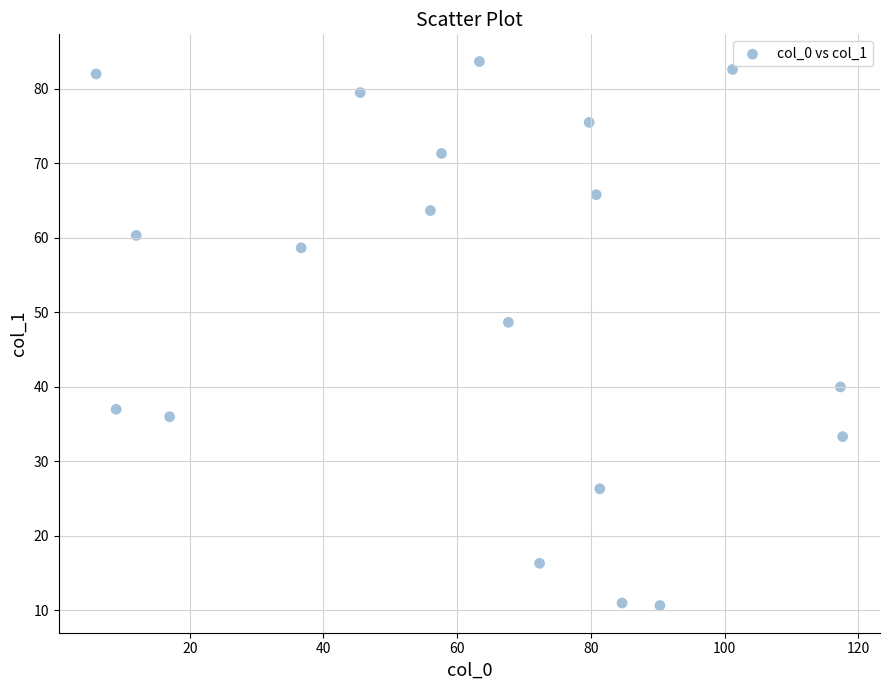

What is the range of X values (max minus min)?

111.7